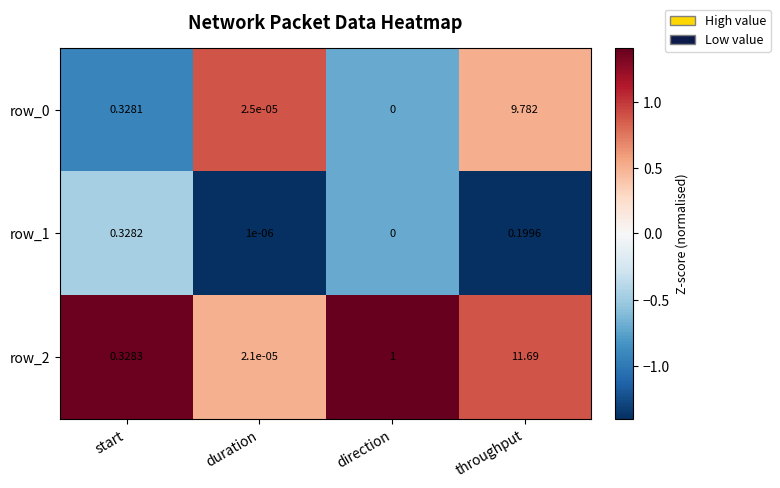

Is it true that row_0 equals -0.5 at start?

False